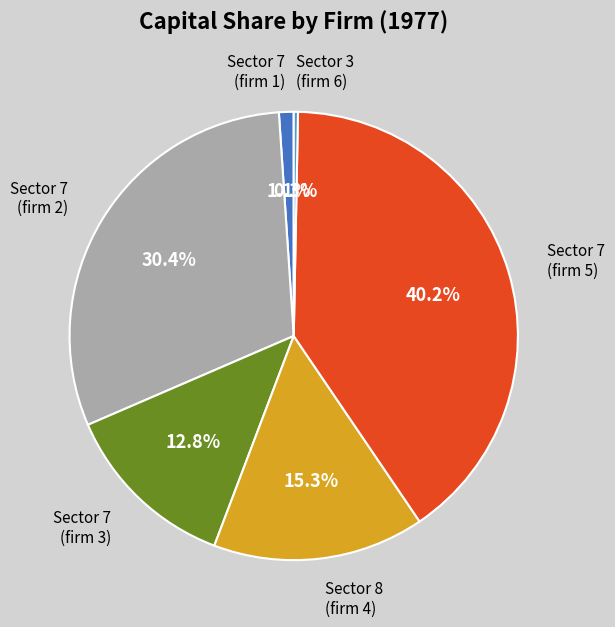

What percentage is the Sector 7 (firm 3) slice, to the nearest percent?

13%